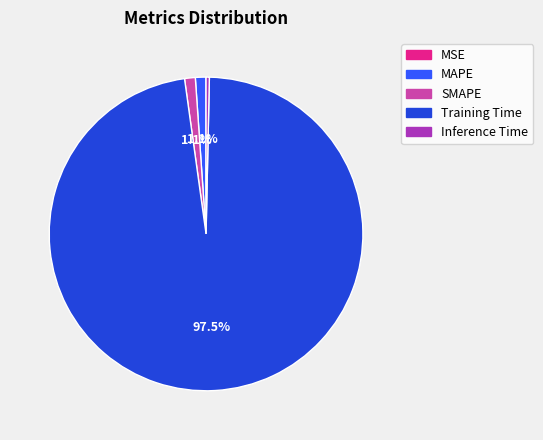

Is it true that MAPE is 11% of the pie?

False